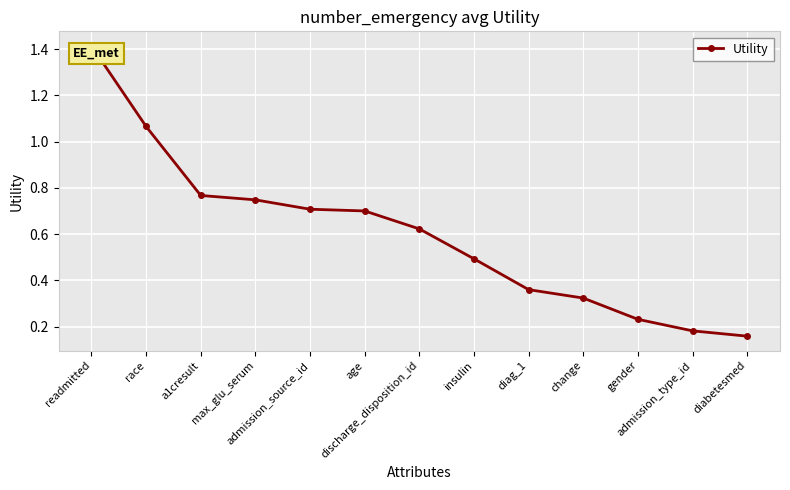

What is the sum of all values?

7.8